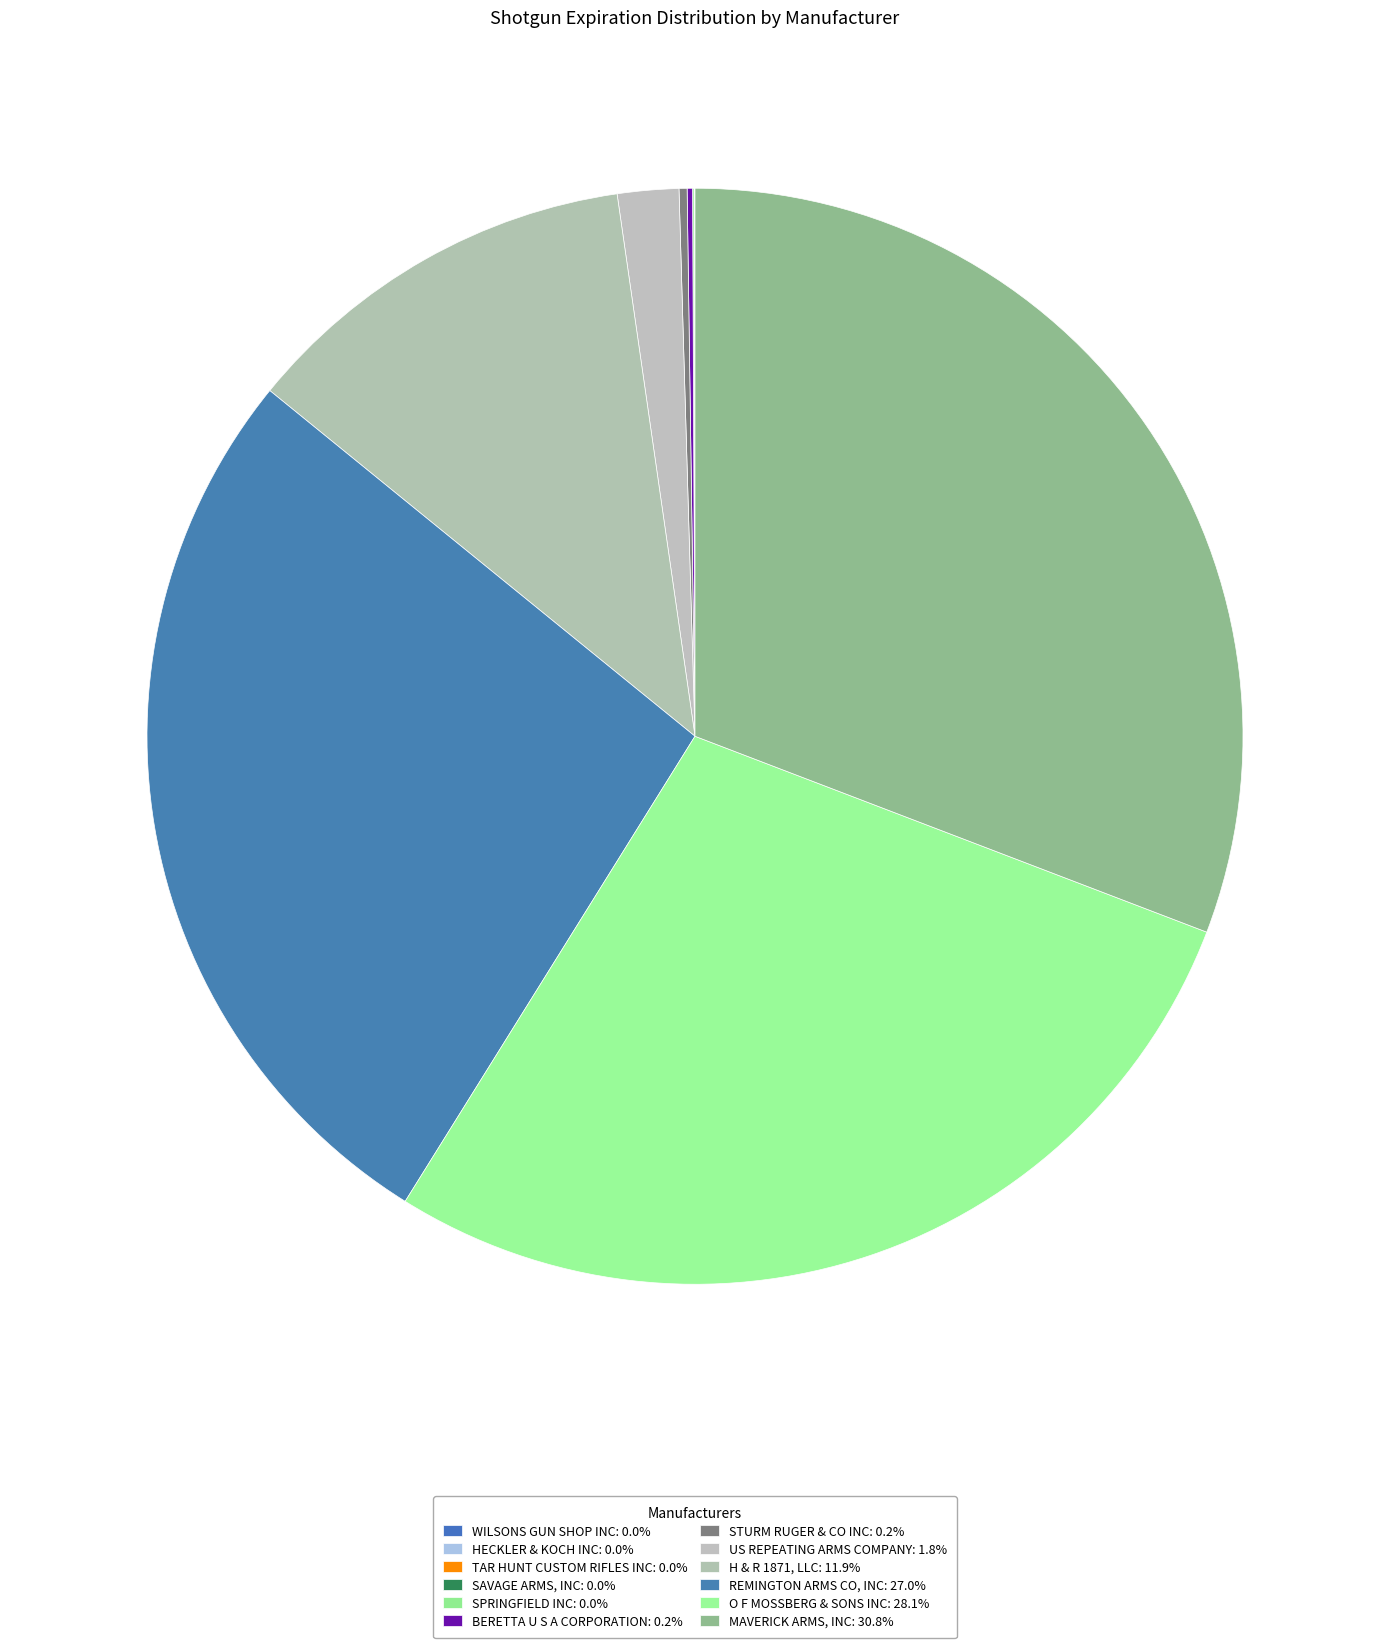

What is the total percentage of HECKLER & KOCH INC and REMINGTON ARMS CO, INC?

27.0%